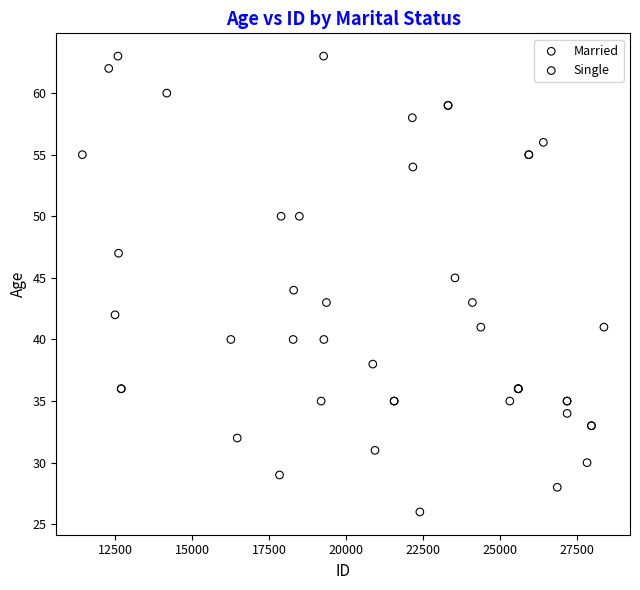

Which series reaches the minimum Y coordinate?

Married